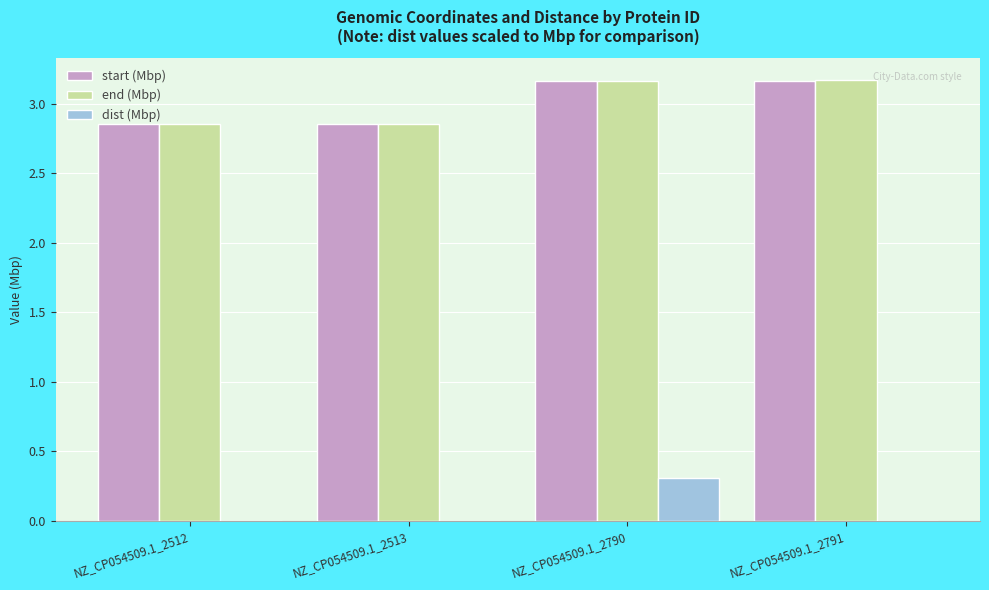

What is the sum of the dist (Mbp) values at NZ_CP054509.1_2790 and NZ_CP054509.1_2512?

0.3